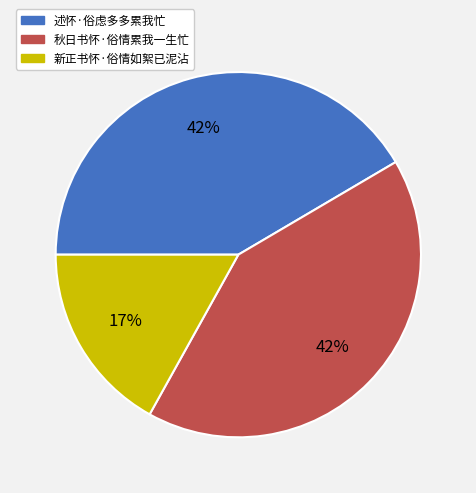

The 新正书怀·俗情如絮已泥沾 slice represents 17% of the pie. True or false?

True